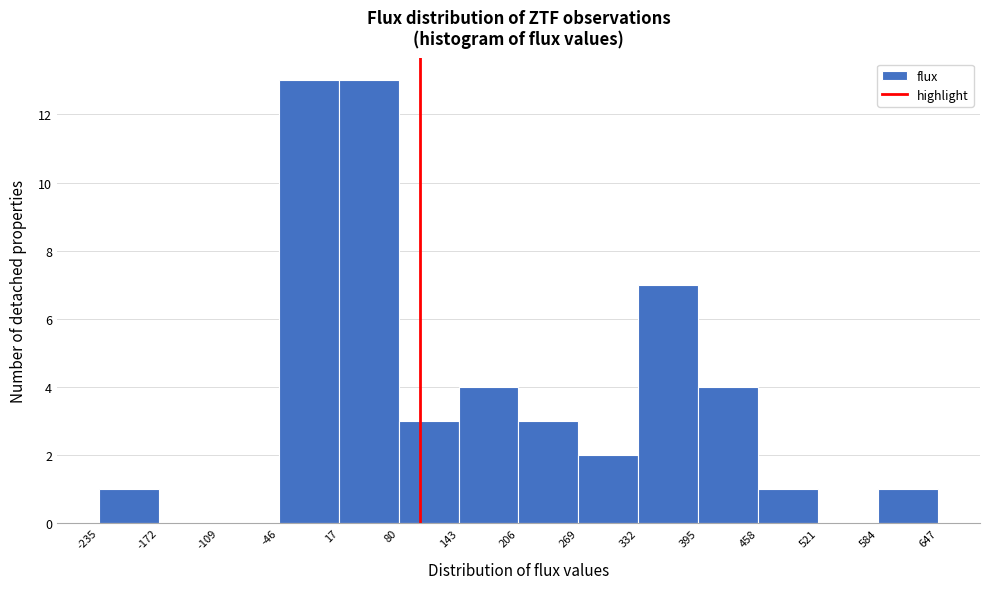

How tall is the bar that spans 206 to 269 on the x-axis? The values are not printed on the chart, so give them approximately, as read against the axis.

3